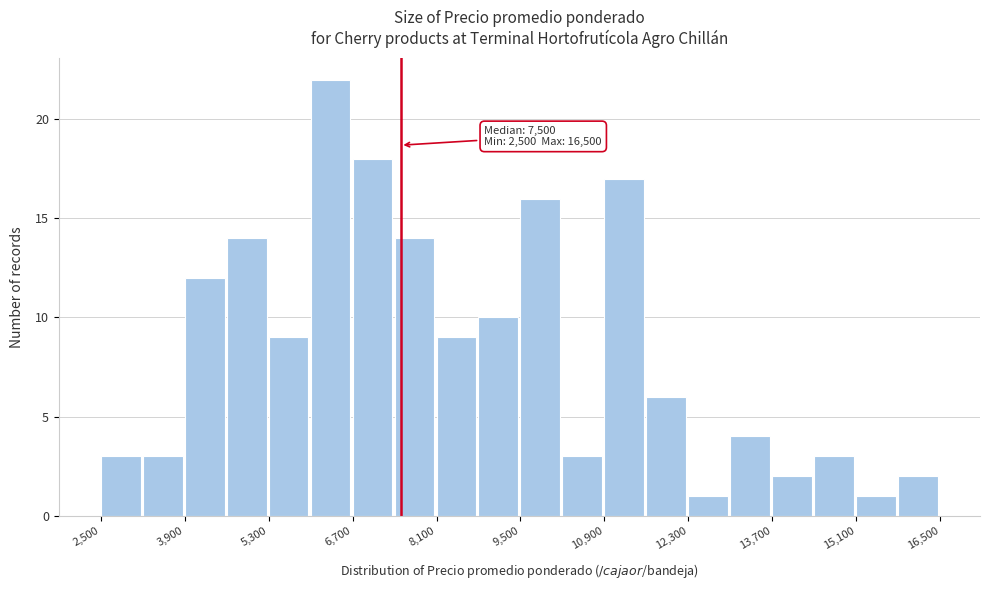

Around what value on the x-axis is the tallest bar? Give the approximate position of its centre, as read against the axis.

6400